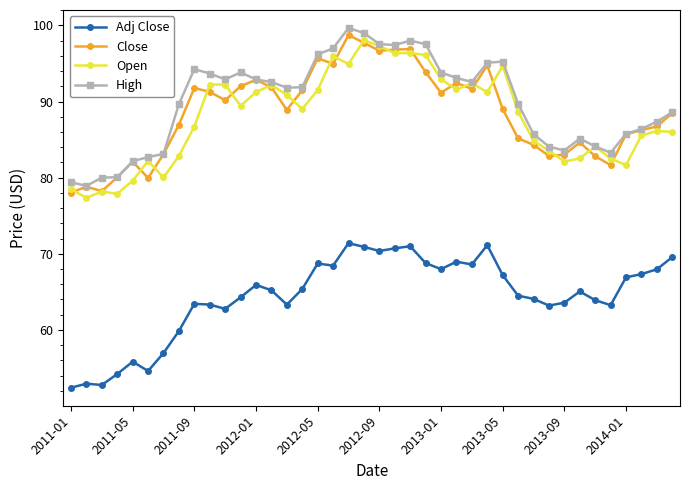

True or false: High has more than 1 points higher than both neighbors.

True